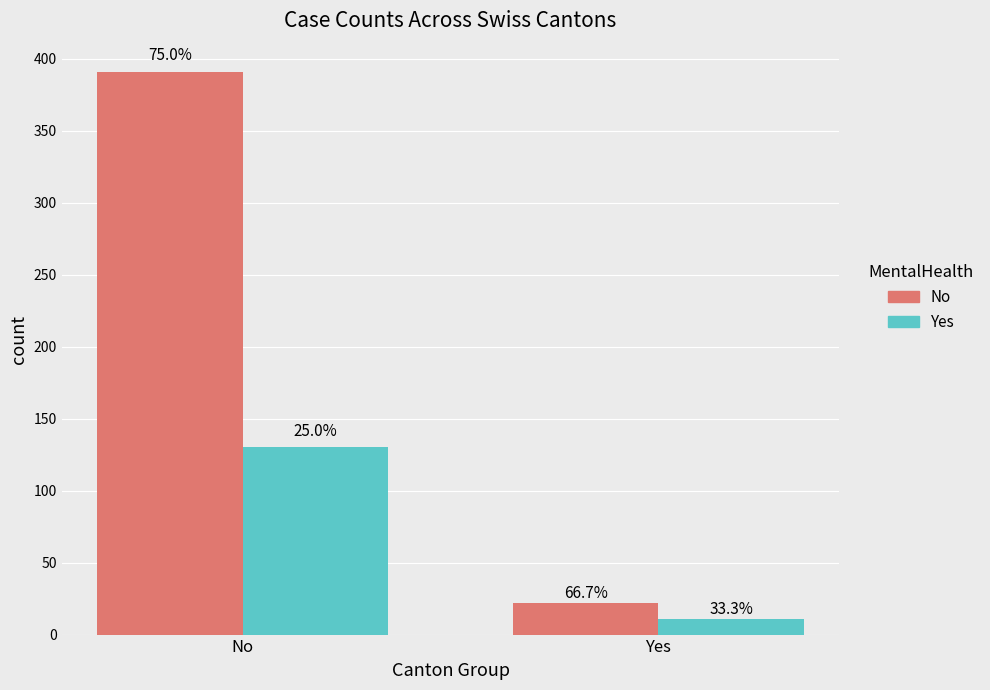

What is the spread (max minus min) of values at Yes?

11